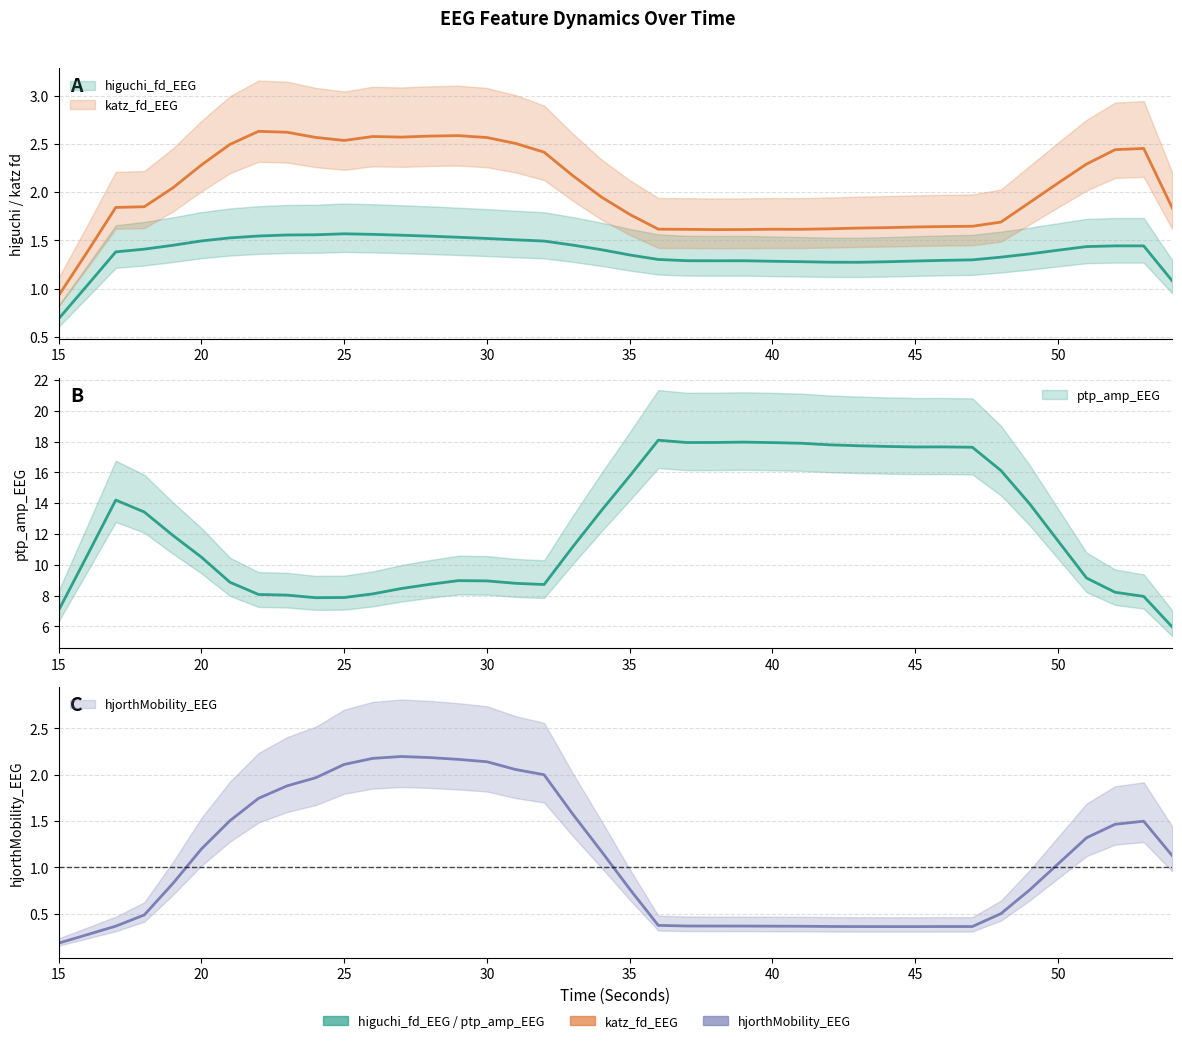

How many data points does each series have?

40